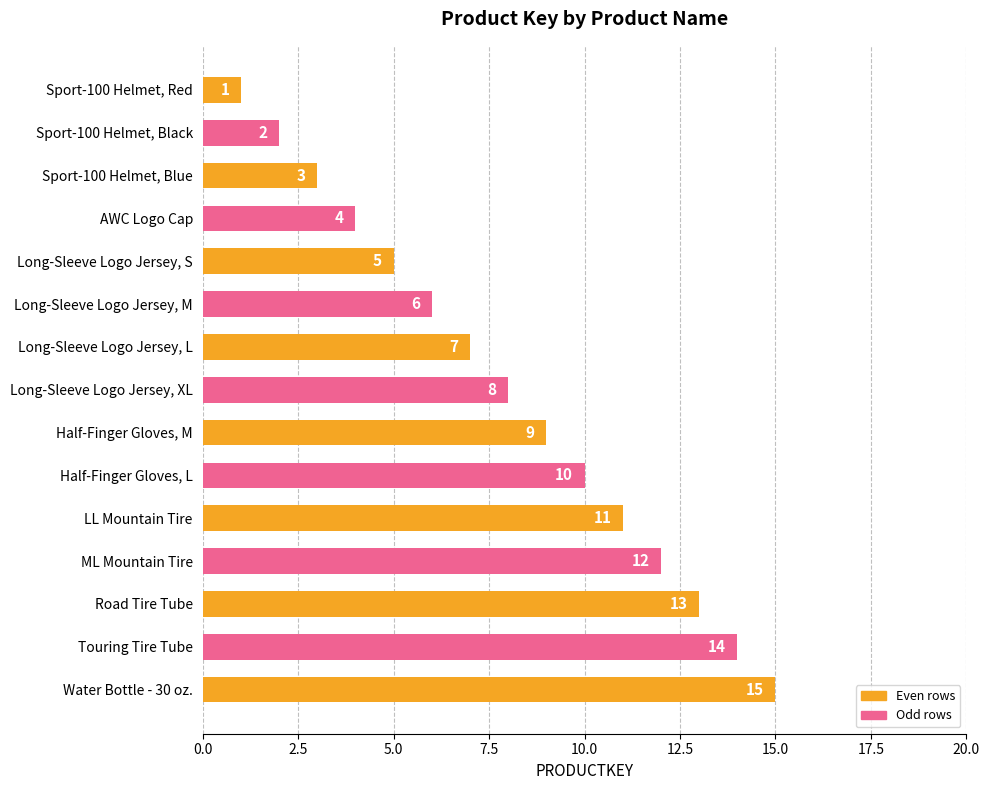

How many categories are shown in the chart?

15